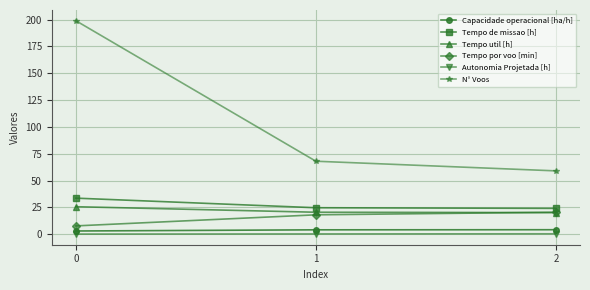

True or false: Autonomia Projetada [h] has a value of 0.1 at 0.

True